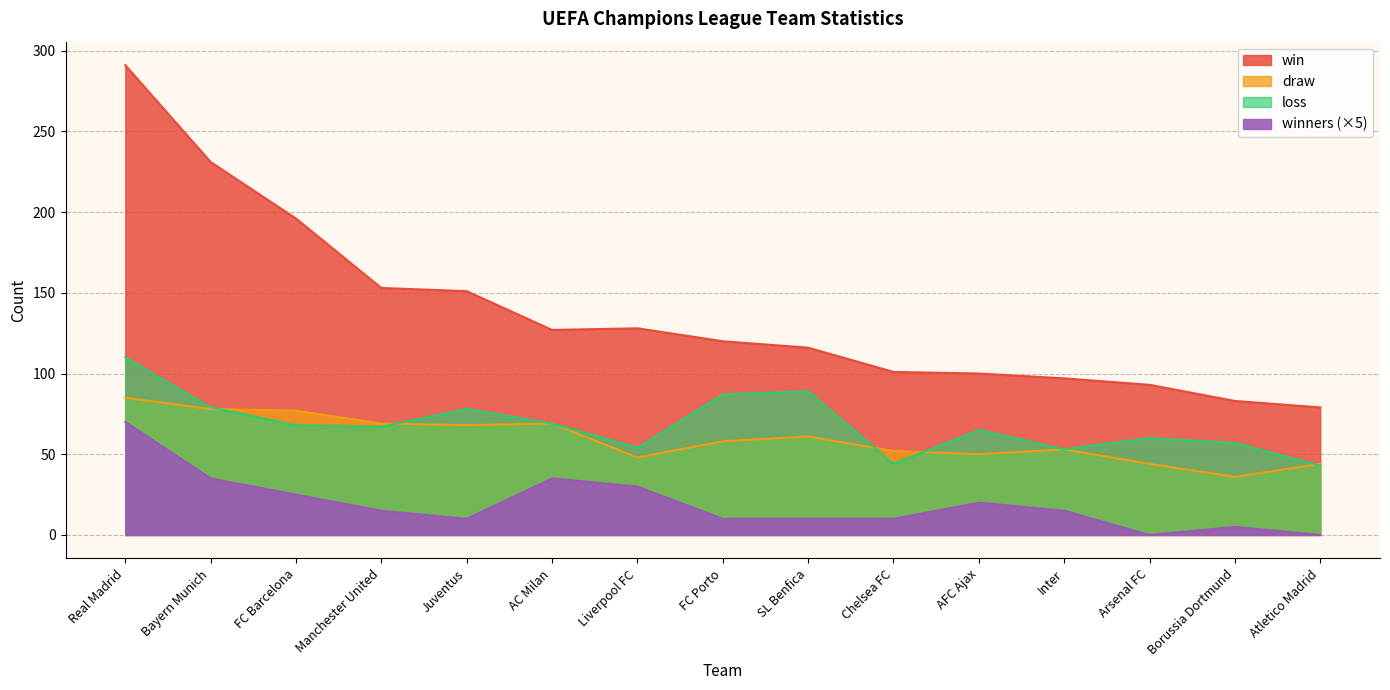

What is the difference between the maximum and minimum values in the loss series?

67